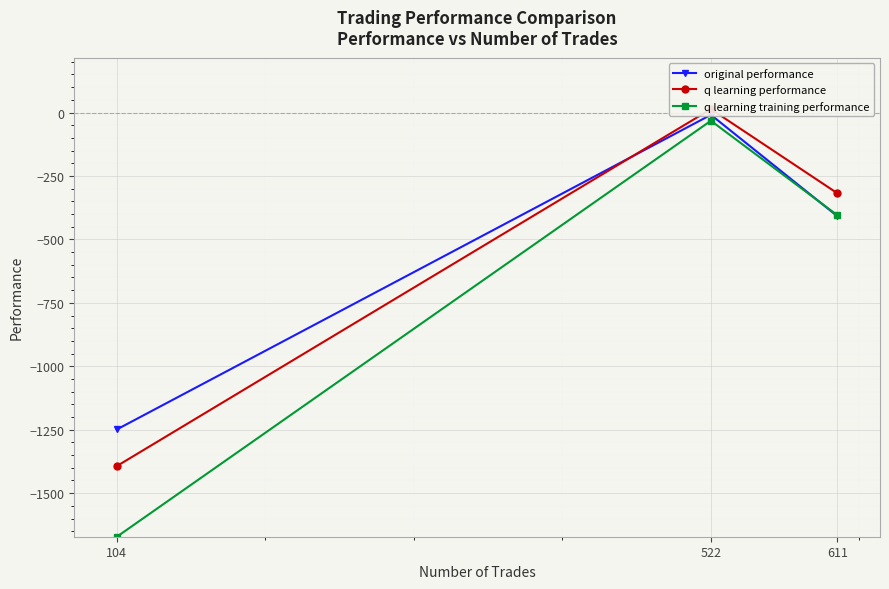

What are all the series names shown in the legend?

original performance, q learning performance, q learning training performance